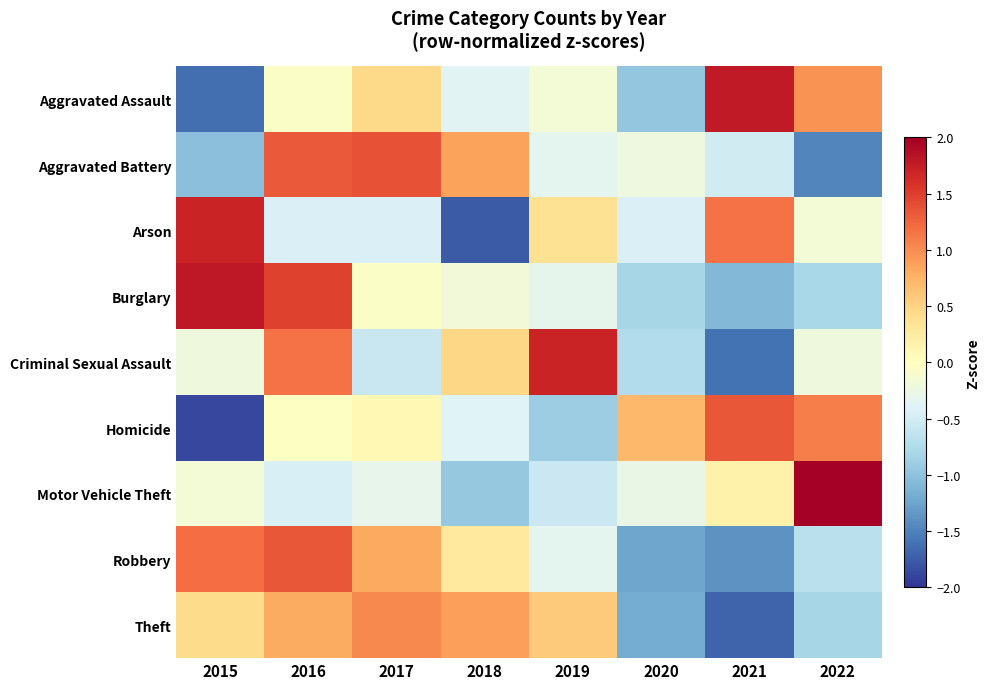

Between 2018 and 2017, which is larger?

2017